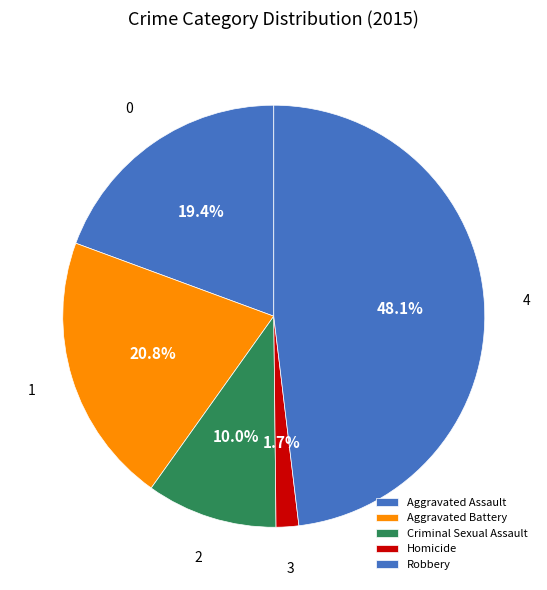

Count the number of slices in the pie.

5